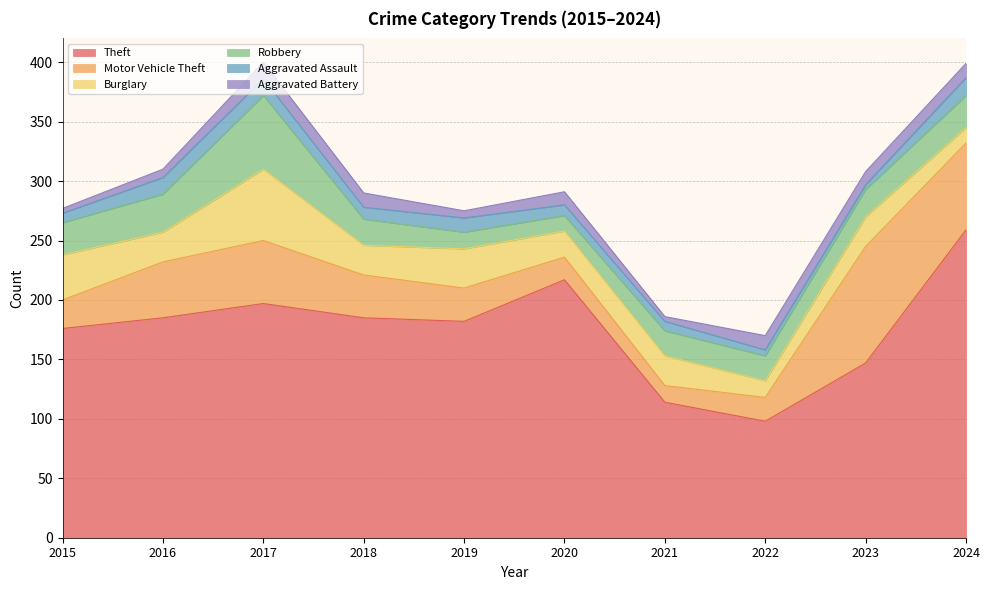

Reading left to right, transcribe all the data shown in this chart.

Theft: 2015=176	2016=185	2017=197	2018=185	2019=182	2020=217	2021=114	2022=98	2023=147	2024=259
Motor Vehicle Theft: 2015=24	2016=47	2017=53	2018=36	2019=28	2020=19	2021=14	2022=20	2023=98	2024=73
Burglary: 2015=38	2016=25	2017=60	2018=25	2019=33	2020=22	2021=25	2022=14	2023=25	2024=13
Robbery: 2015=27	2016=32	2017=62	2018=22	2019=14	2020=13	2021=21	2022=21	2023=23	2024=27
Aggravated Assault: 2015=8	2016=14	2017=14	2018=10	2019=12	2020=9	2021=8	2022=5	2023=4	2024=15
Aggravated Battery: 2015=4	2016=7	2017=14	2018=12	2019=6	2020=11	2021=4	2022=12	2023=11	2024=12